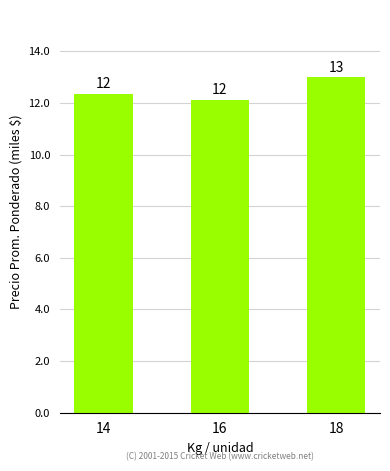

What is the value of the 2nd bar from the left?

12125